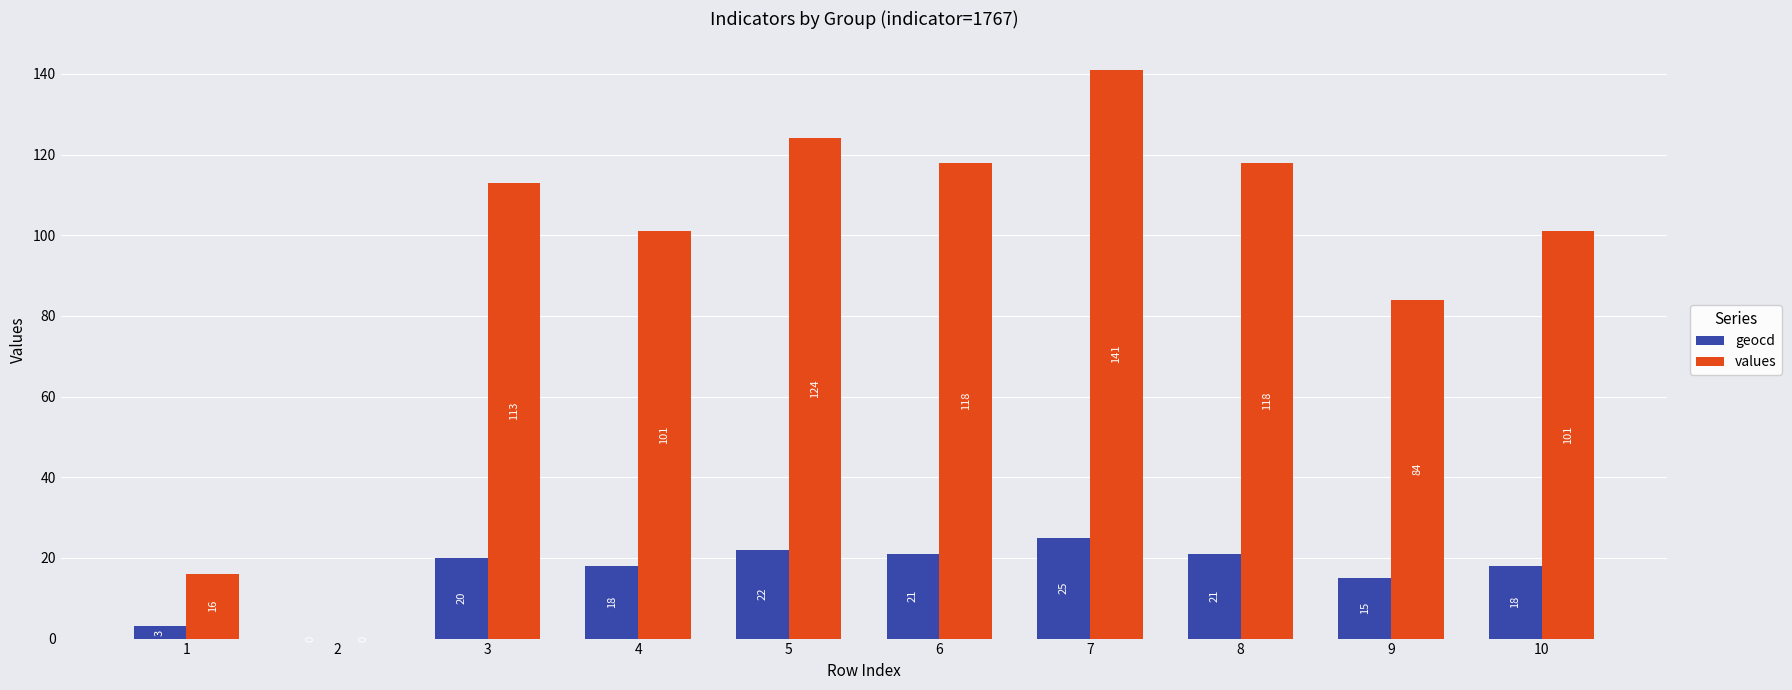

Are the bars horizontal?

No